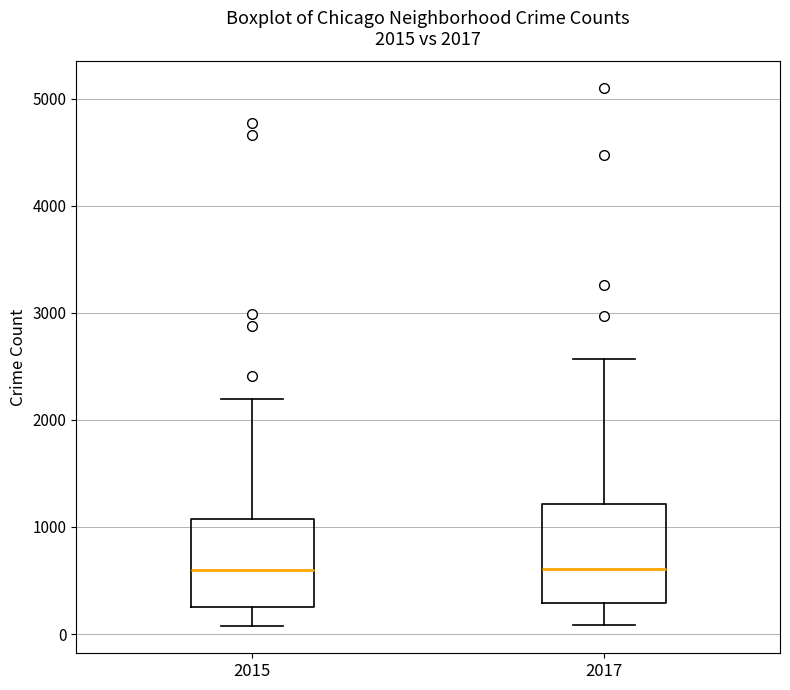

Comparing the boxes themselves (not the whiskers), which one is the tallest?

2017